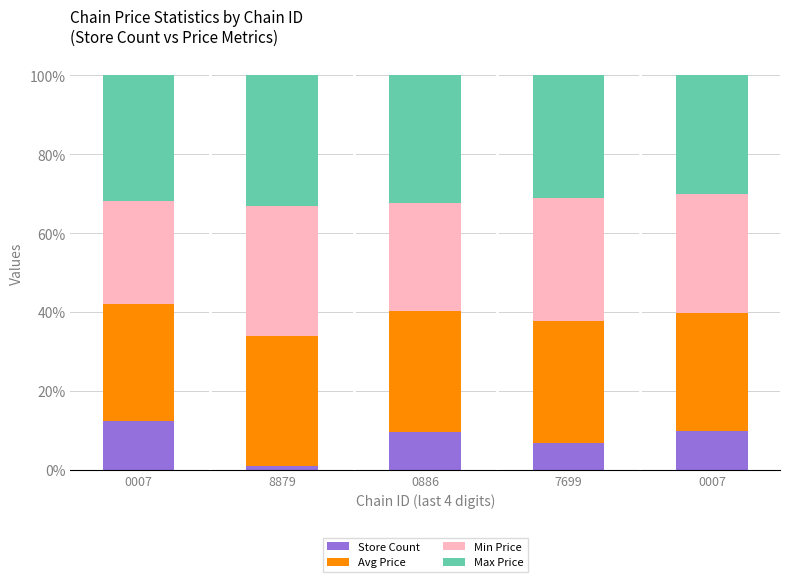

What are all the series names shown in the legend?

Store Count, Avg Price, Min Price, Max Price